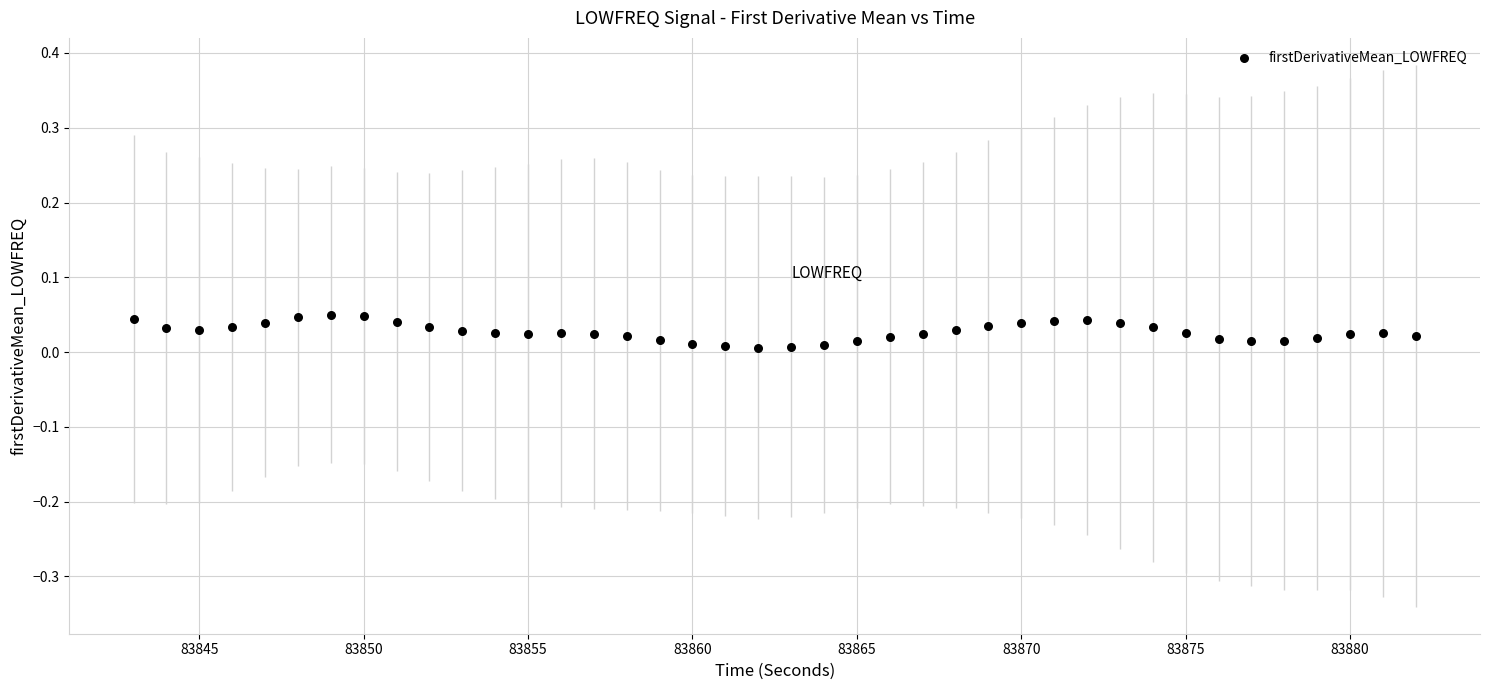

What is the range of X values (max minus min)?

39.0